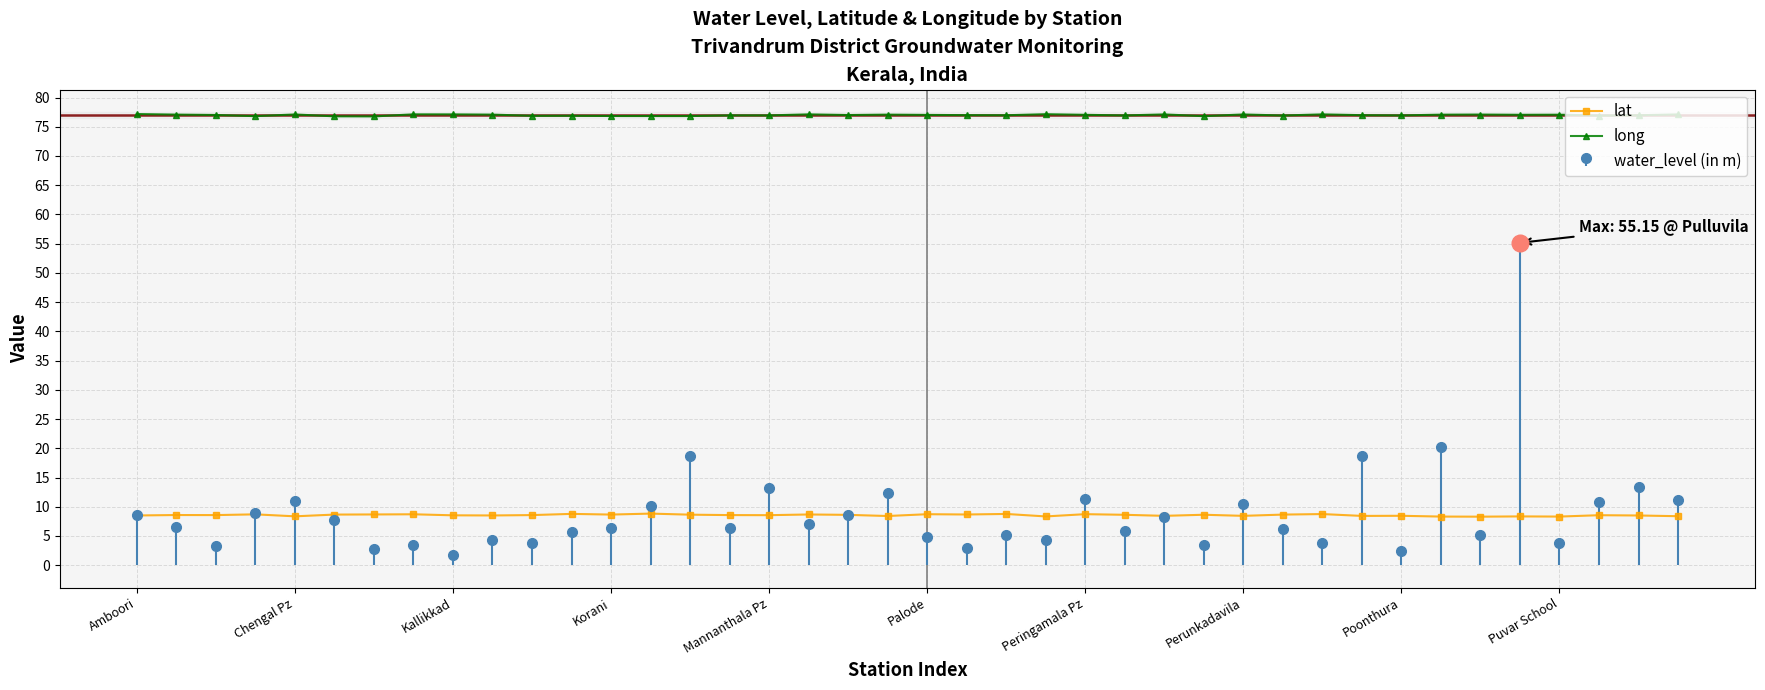

Does the chart display data point markers on the line(s)?

Yes